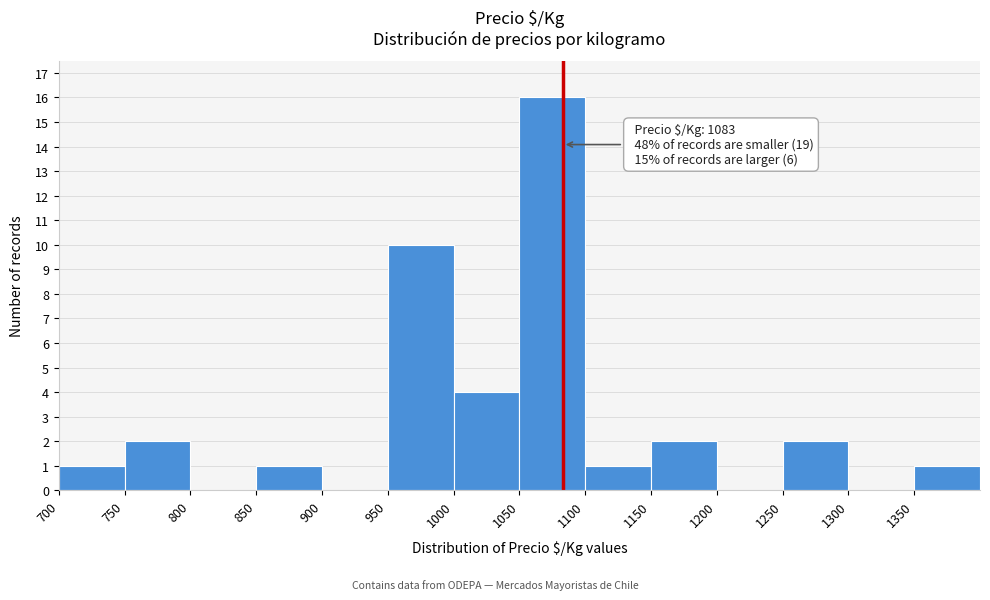

Which range on the x-axis has the tallest bar?

1050 to 1100